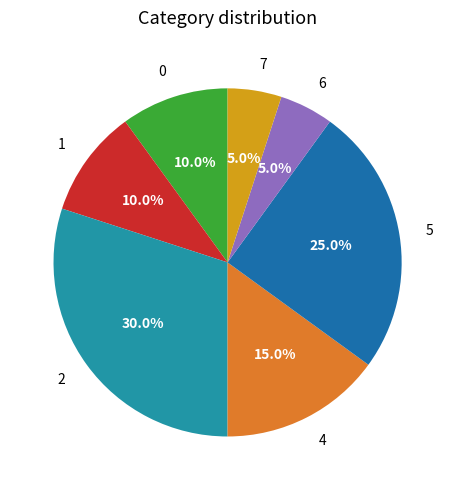

What is the smallest slice in the pie chart?

6